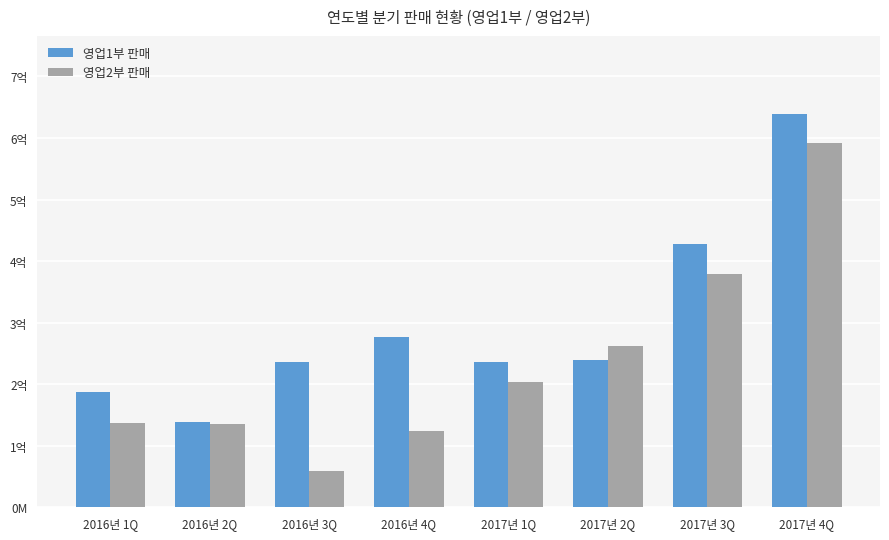

At which label does 영업1부 판매 first exceed 239233985?

2016년 4Q